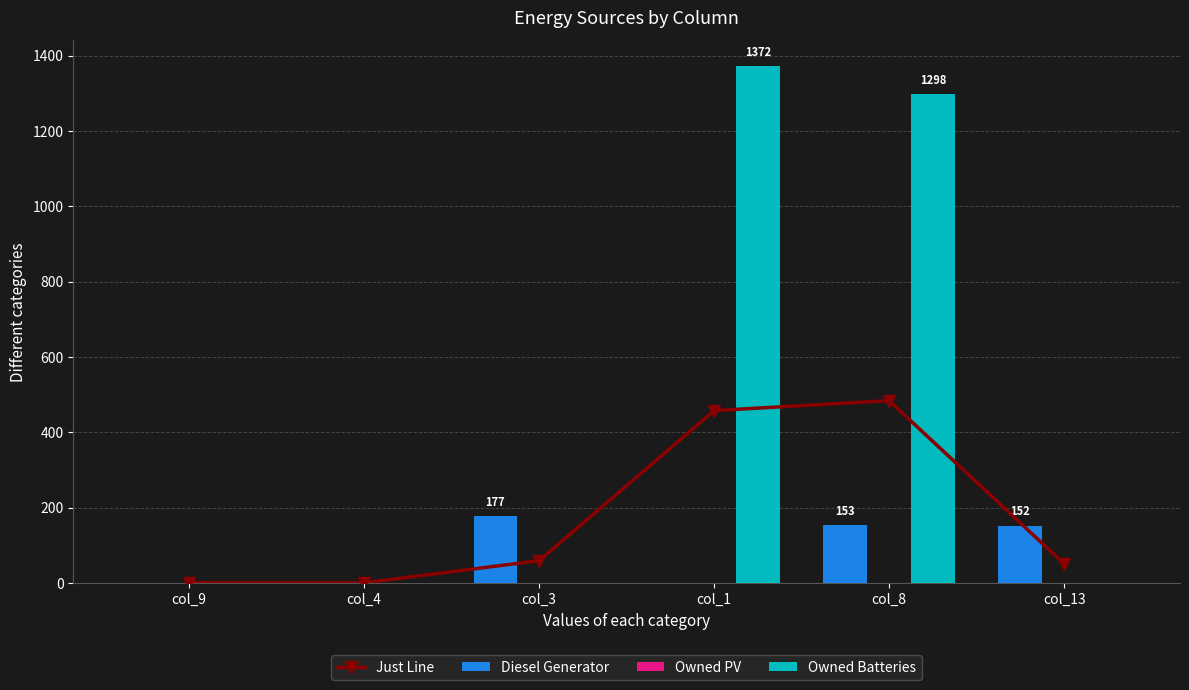

What are all the series names shown in the legend?

Just Line, Diesel Generator, Owned PV, Owned Batteries